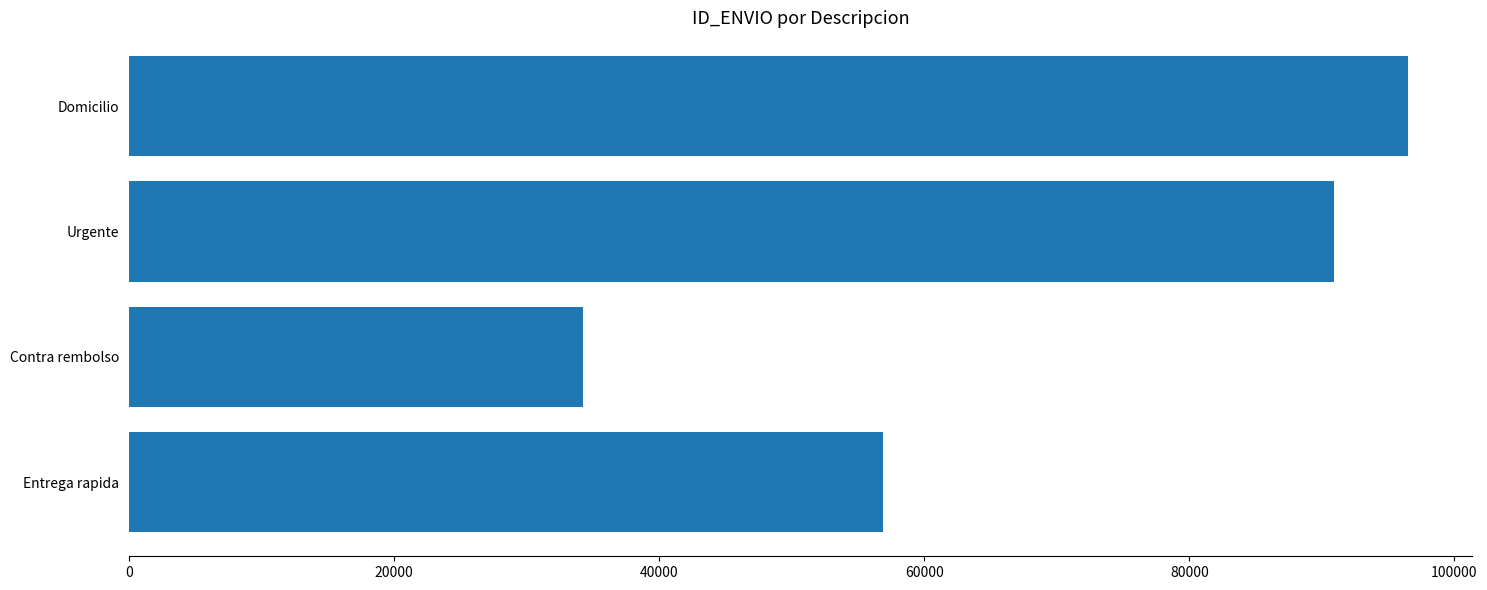

The value at Urgente is 90876. True or false?

True